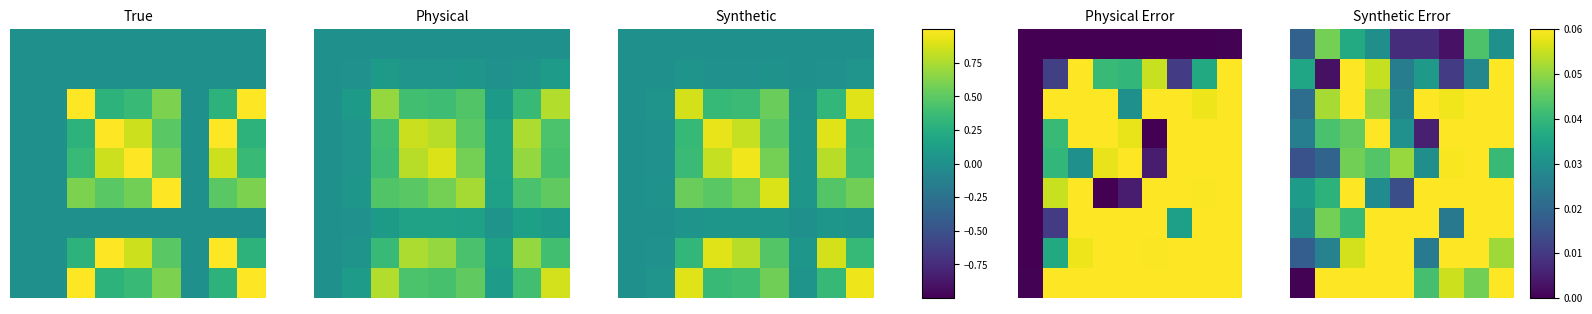

How many data points does each series have?

9